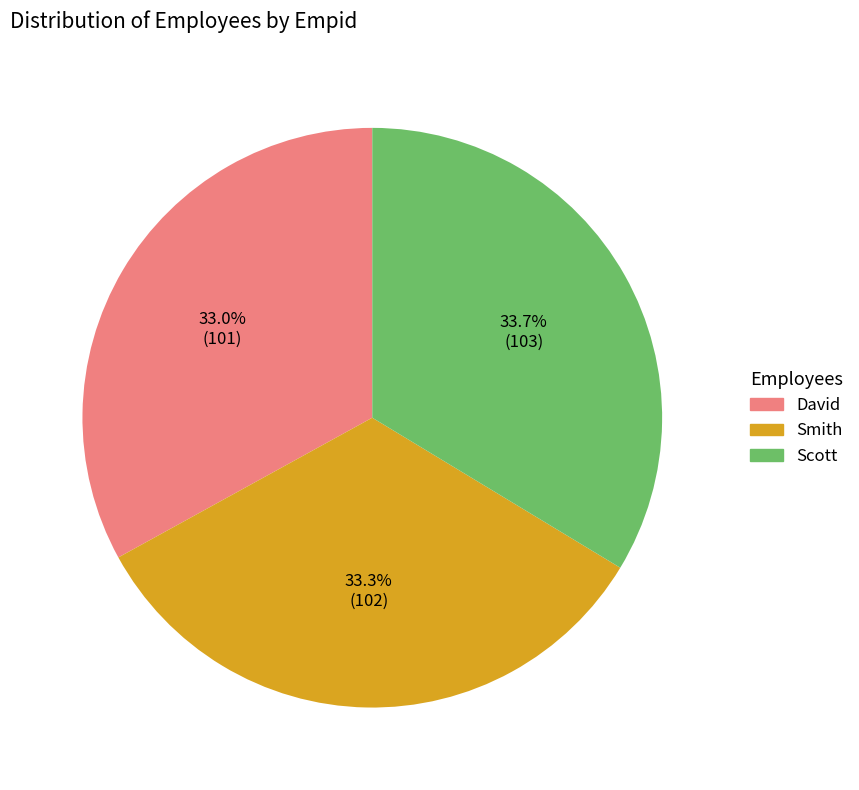

Is there any slice that represents more than half of the pie?

No